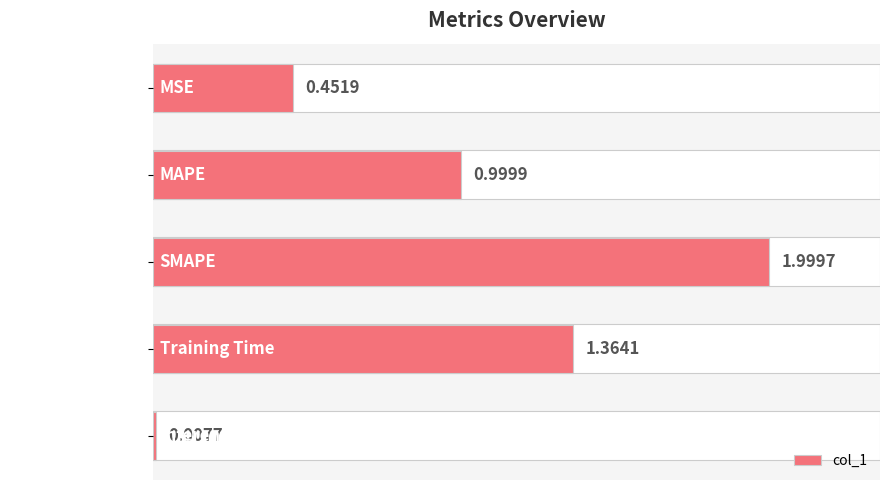

List the labels in order of value, largest first.

SMAPE, Training Time, MAPE, MSE, Inference Time